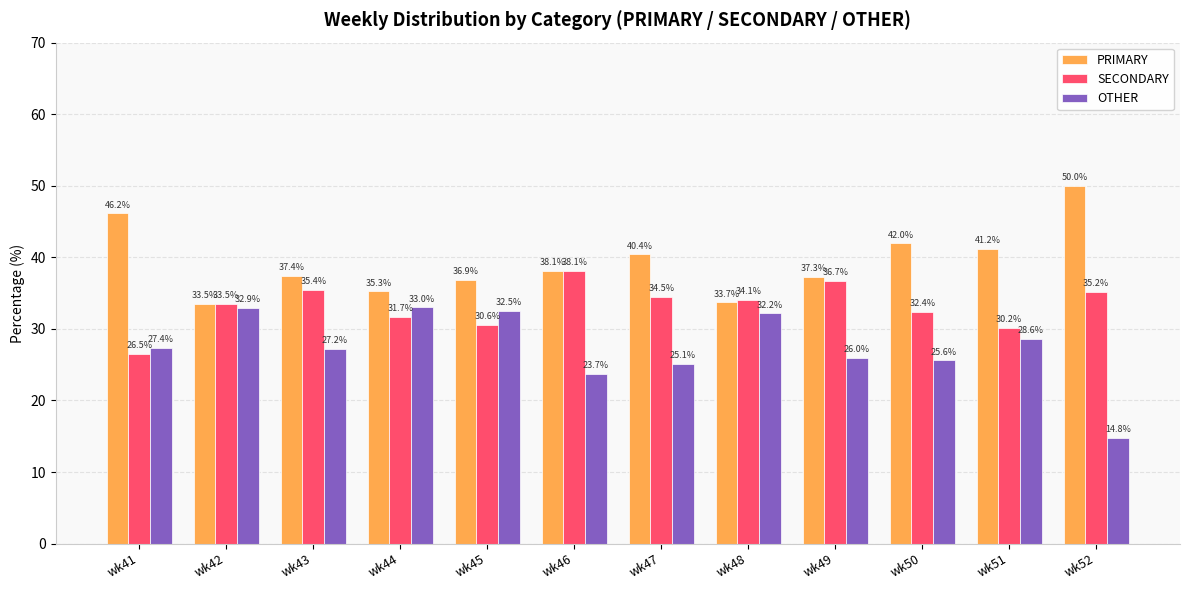

Which series has the largest range (max minus min)?

OTHER